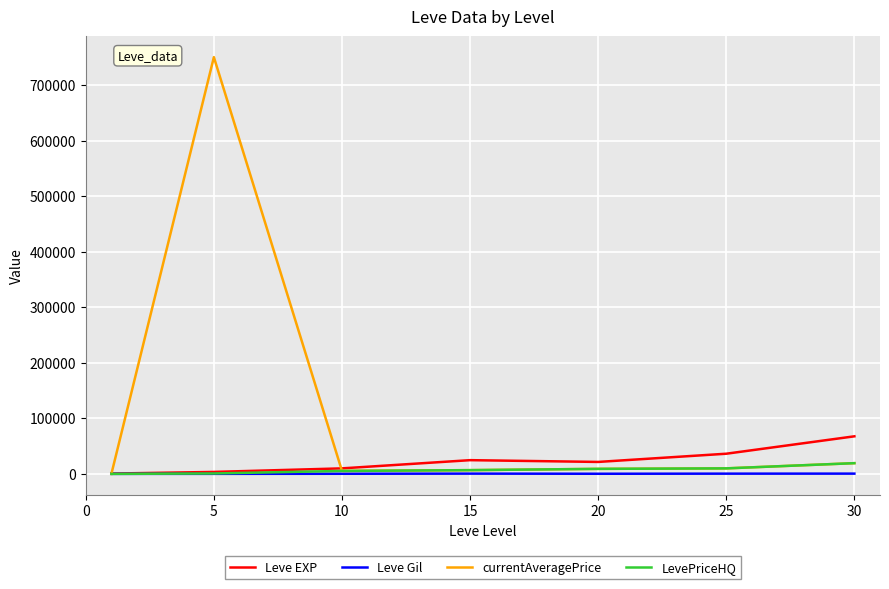

What is the maximum value for Leve EXP?

67730.0